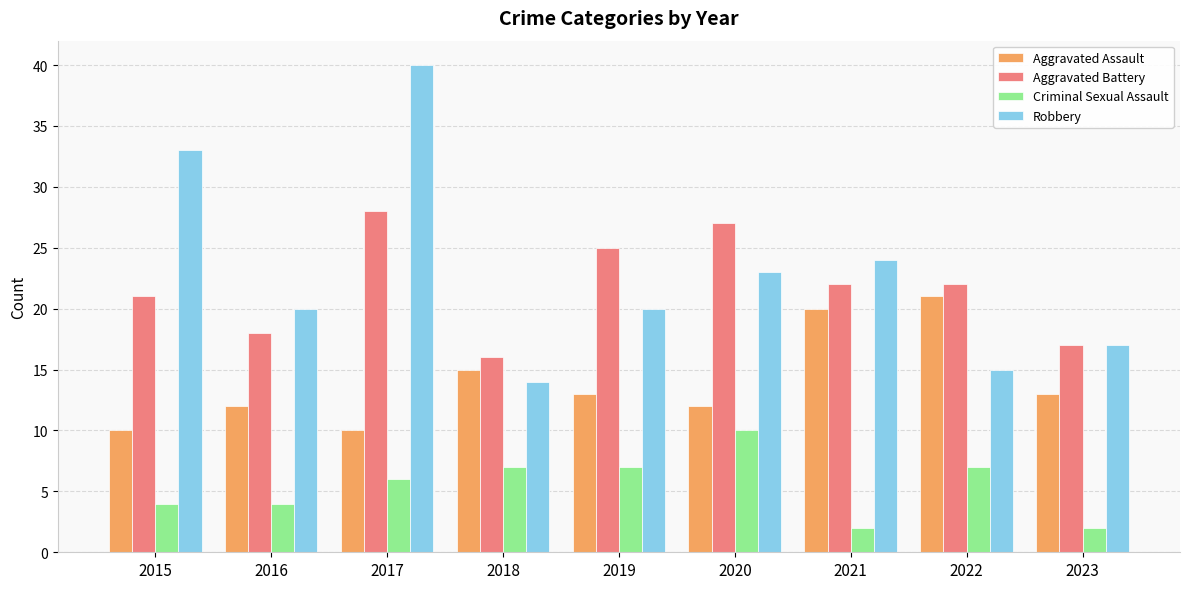

What is the total value across all series at 2022?

65